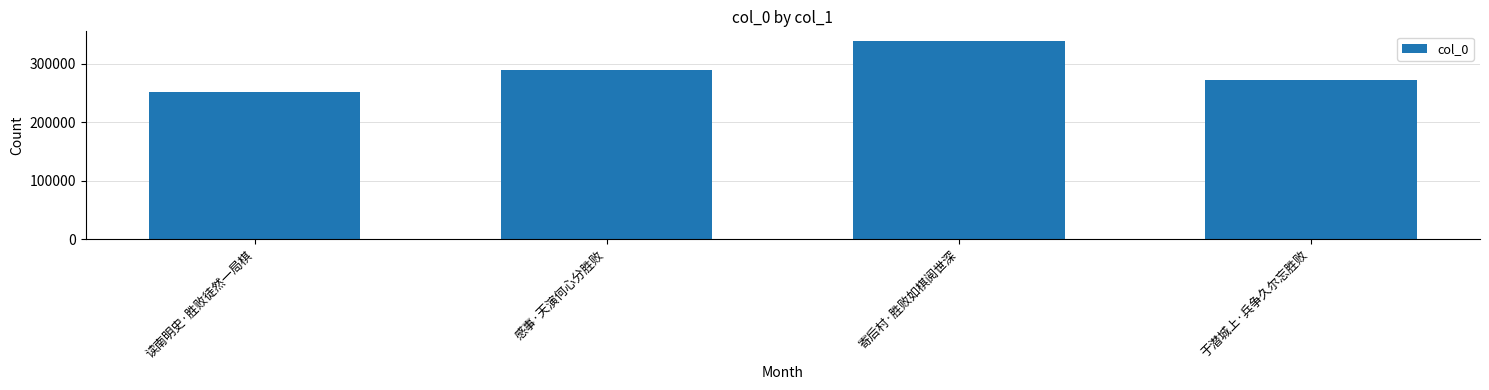

Which has a higher value, 于潜城上·兵争久尔忘胜败 or 寄后村·胜败如棋阅世深?

寄后村·胜败如棋阅世深